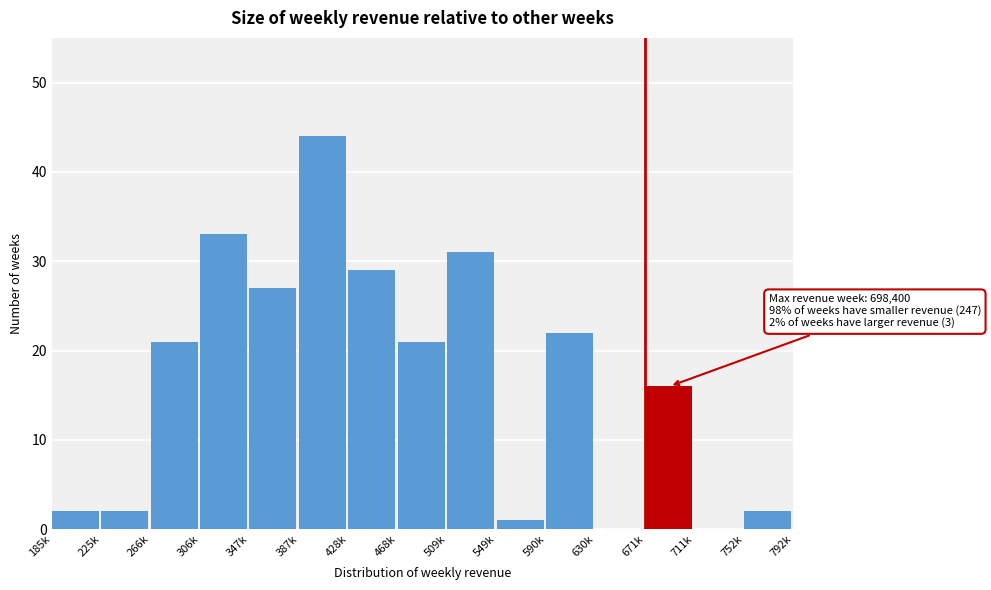

Reading right to left, transcribe all the data shown in this chart.

752k=2	711k=0	671k=16	630k=0	590k=22	549k=1	509k=31	468k=21	428k=29	387k=44	347k=27	306k=33	266k=21	225k=2	185k=2